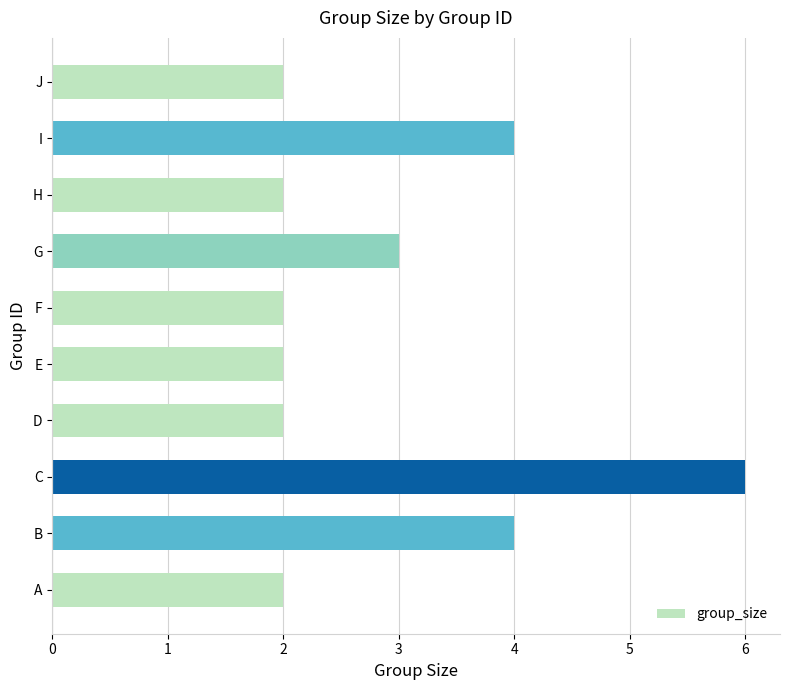

How many distinct data groups are displayed?

1